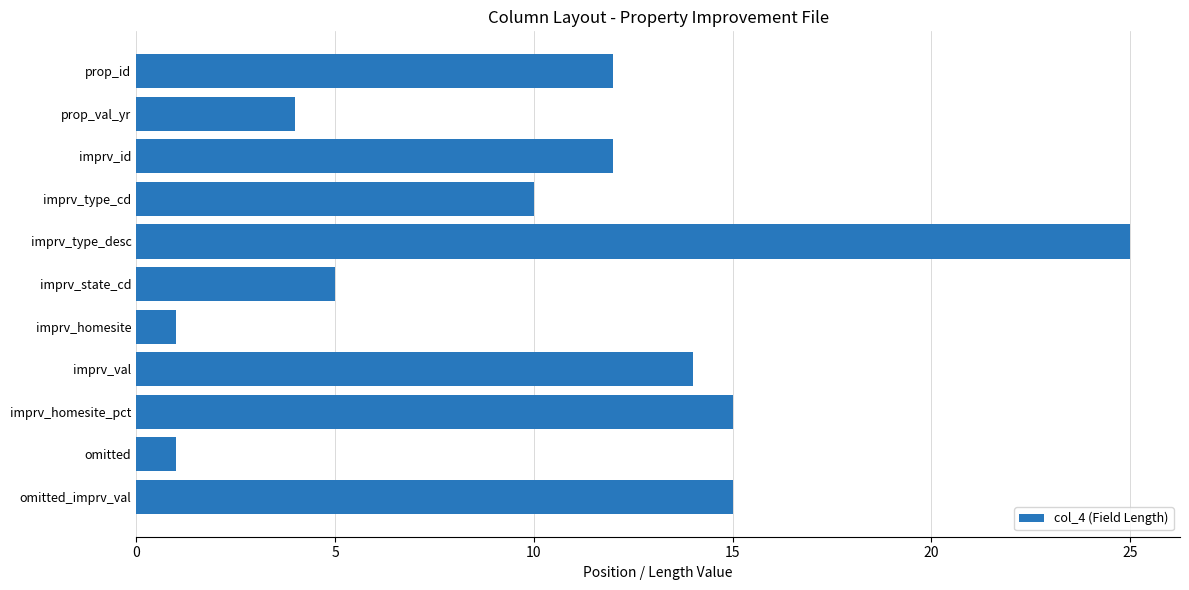

What is the value of the 3rd bar from the top?

12